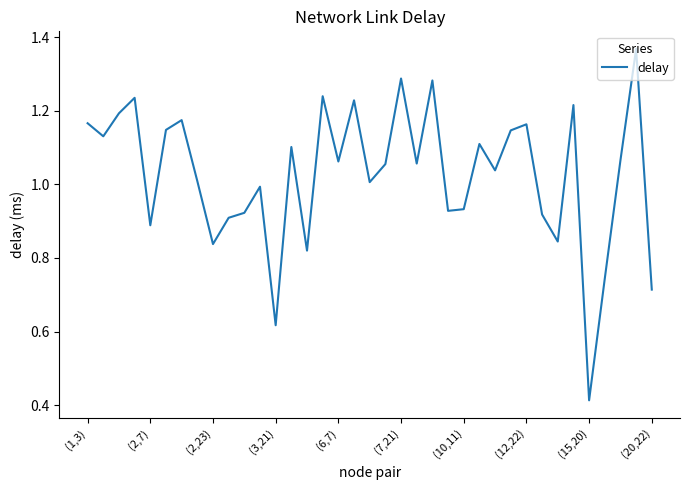

What is the sum of all values?

38.0